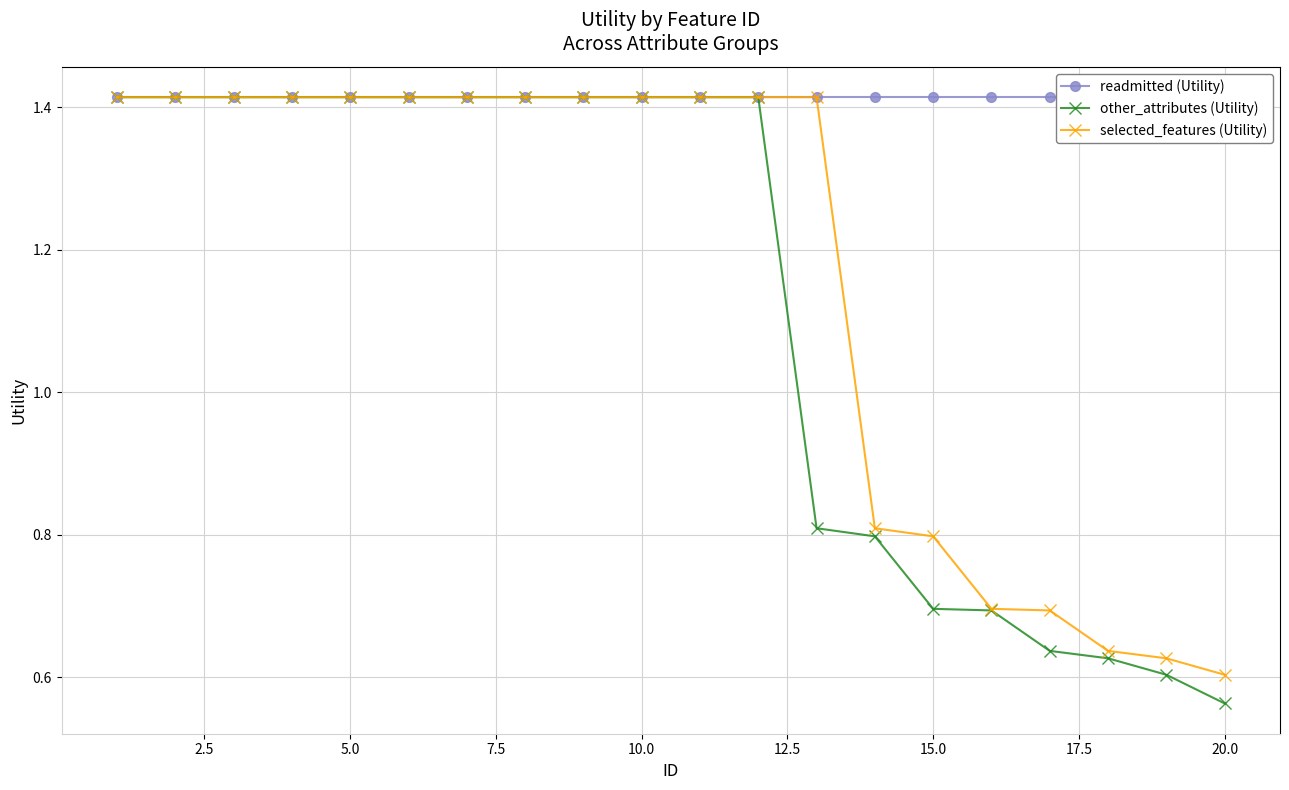

At which label is other_attributes (Utility) closest to 0?

20.0